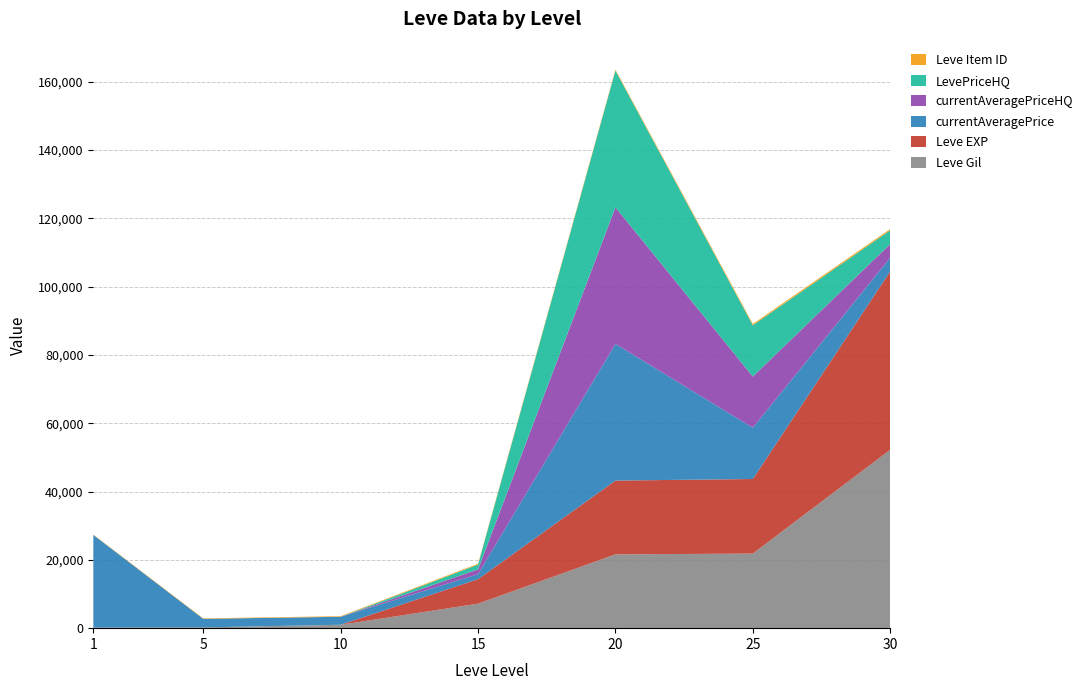

Reading left to right, transcribe all the data shown in this chart.

Leve Gil: 1=160	5=220	10=990	15=7170	20=21600	25=21830	30=52220
Leve EXP: 1=1	5=5	10=9	15=7170	20=21600	25=21830	30=52220
currentAveragePrice: 1=27128	5=2507	10=2342	15=1466	20=40000	25=15000	30=4000
currentAveragePriceHQ: 1=0	5=0	10=0	15=1400	20=40000	25=15000	30=4000
LevePriceHQ: 1=0	5=0	10=0	15=1400	20=40000	25=15000	30=4000
Leve Item ID: 1=113	5=140	10=172	15=247	20=292	25=384	30=389